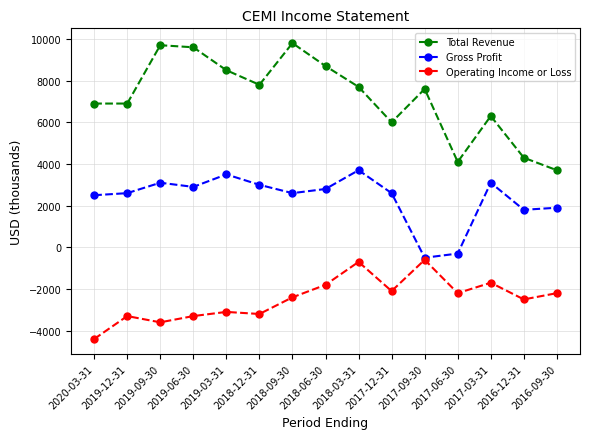

The Operating Income or Loss series shows -3698 at 2017-06-30. True or false?

False